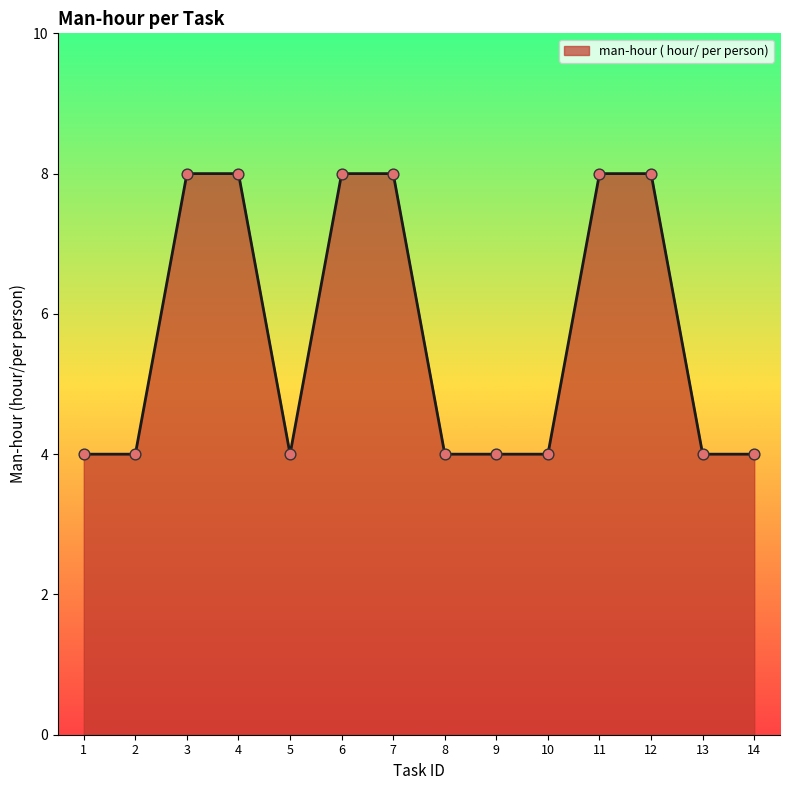

Between 11 and 9, which is larger?

11